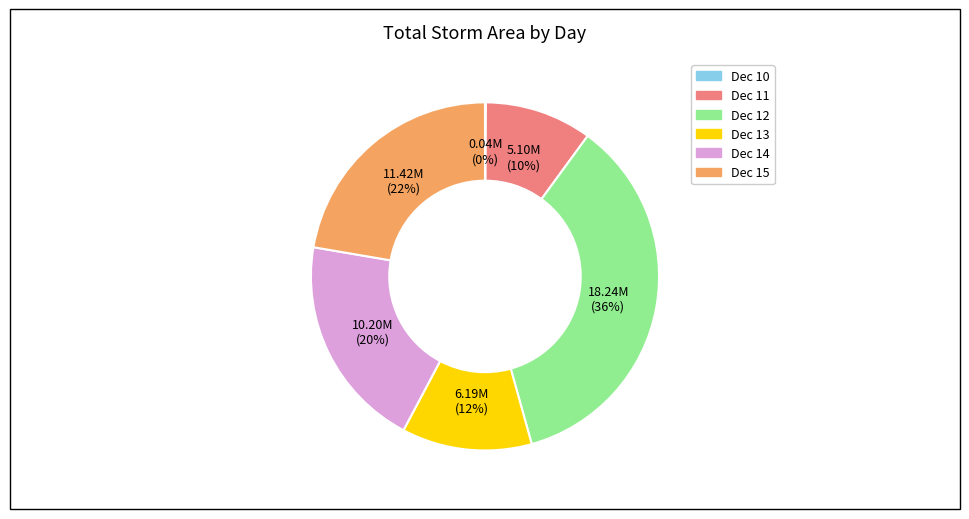

Approximately how many times larger is the value at Dec 15 compared to Dec 11?

2.2